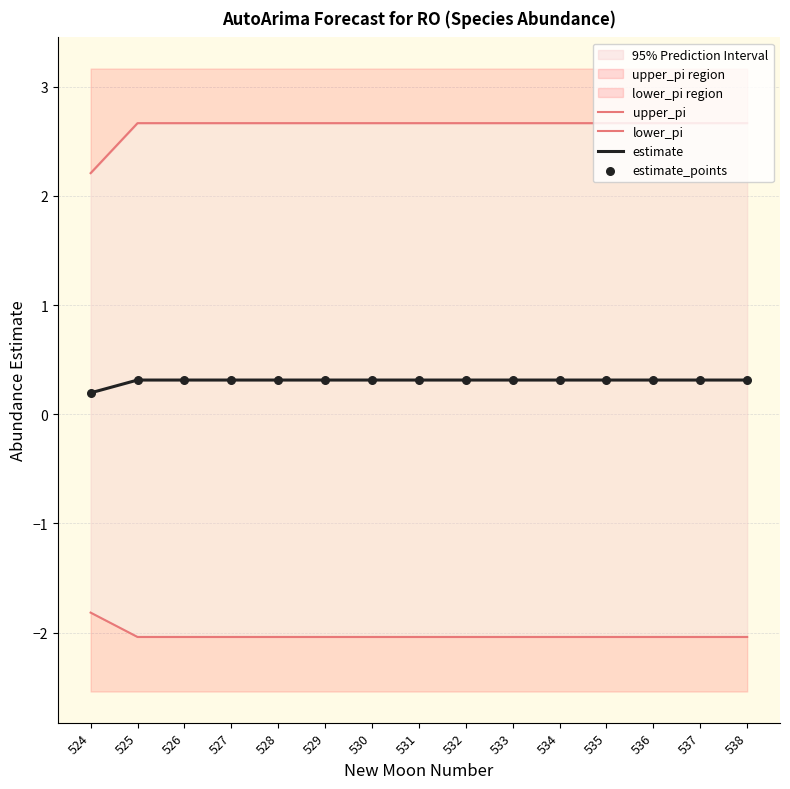

Is the value of estimate_points at 528 greater than the value of estimate at 531?

No